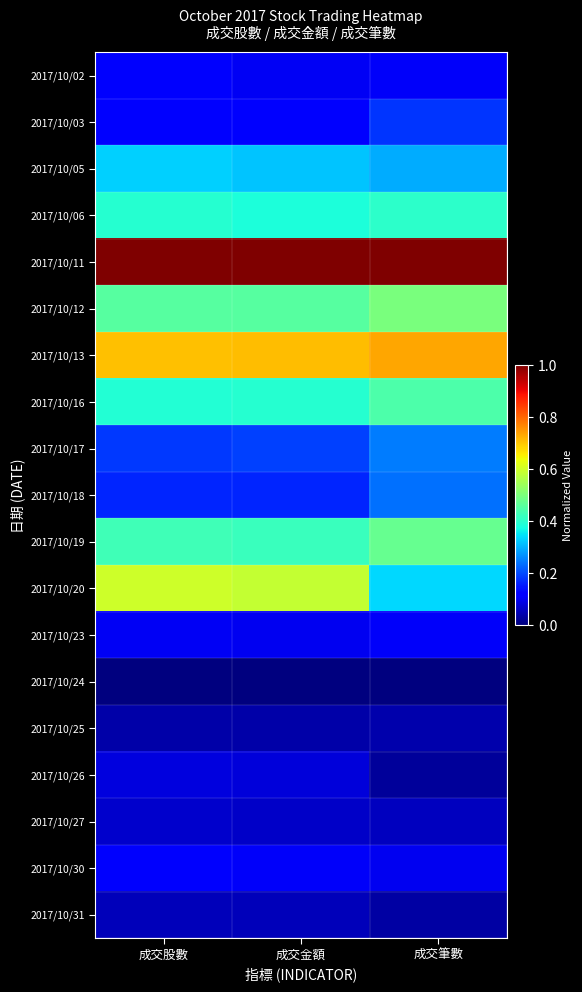

At which category does the chart reach its peak across all series?

成交金額